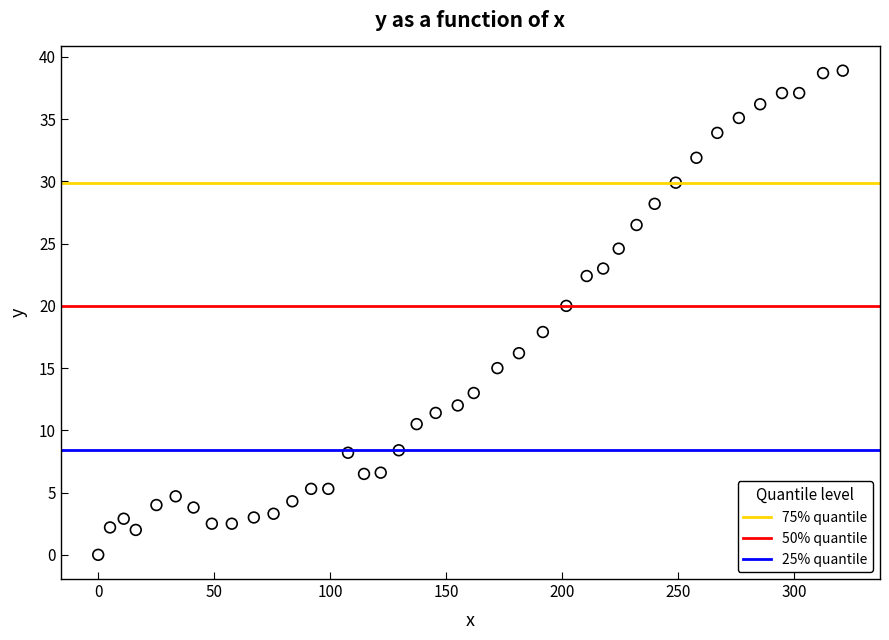

What is the range of Y values (max minus min)?

38.9